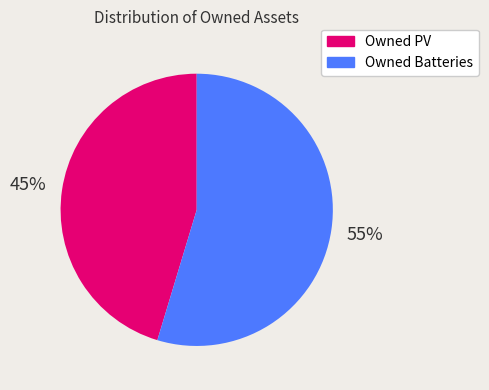

What percentage is the Owned PV slice, to the nearest percent?

45%